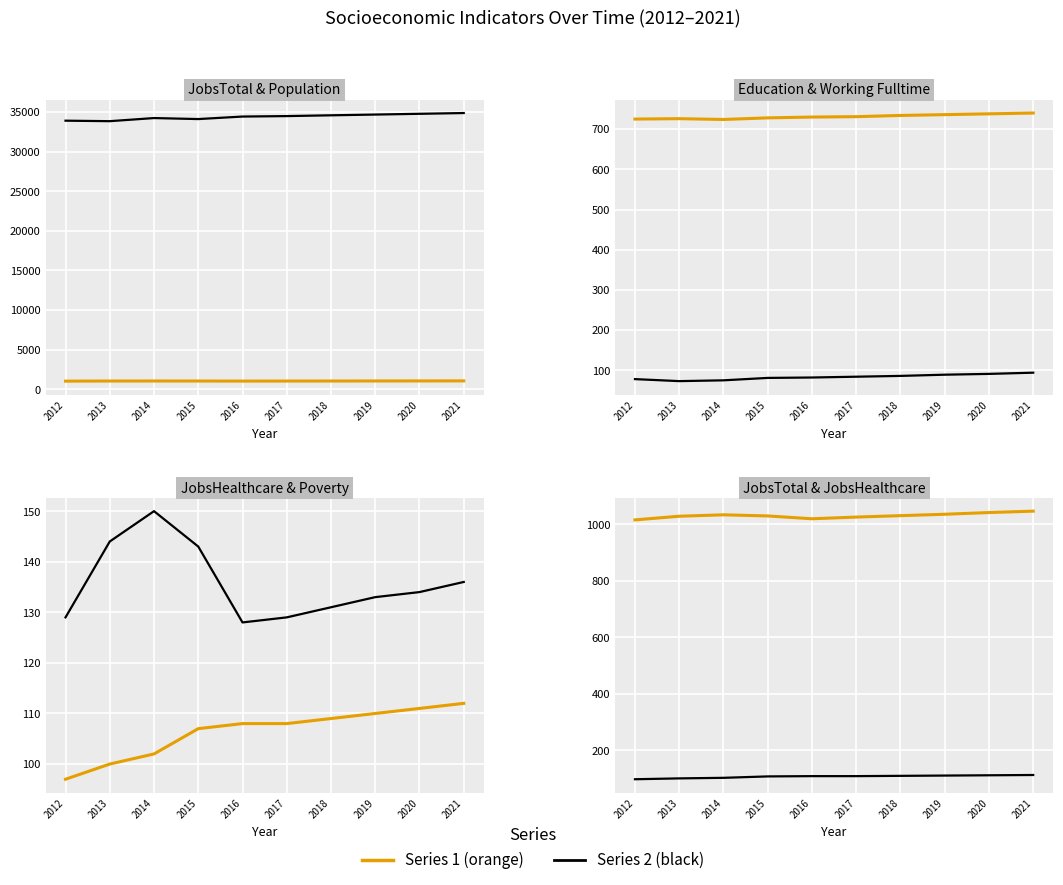

How many interior local peaks does the Population series have?

1